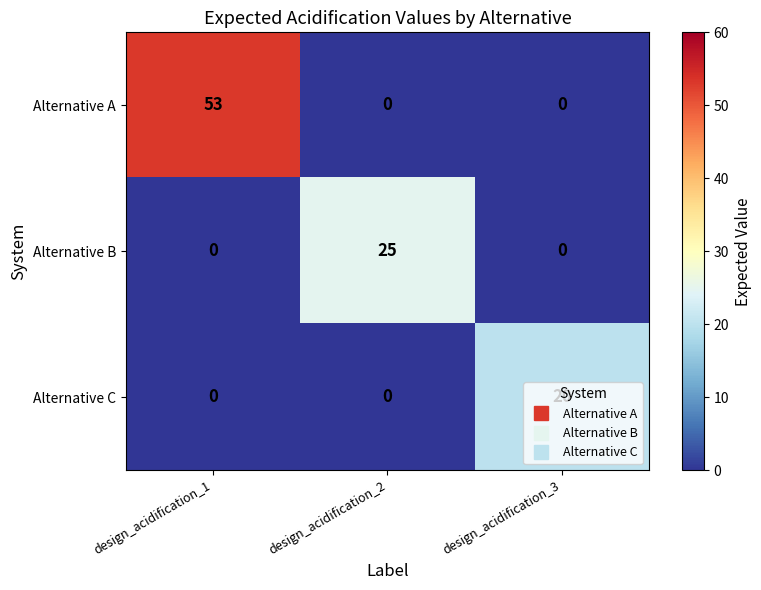

How many values in Alternative A are above zero?

1